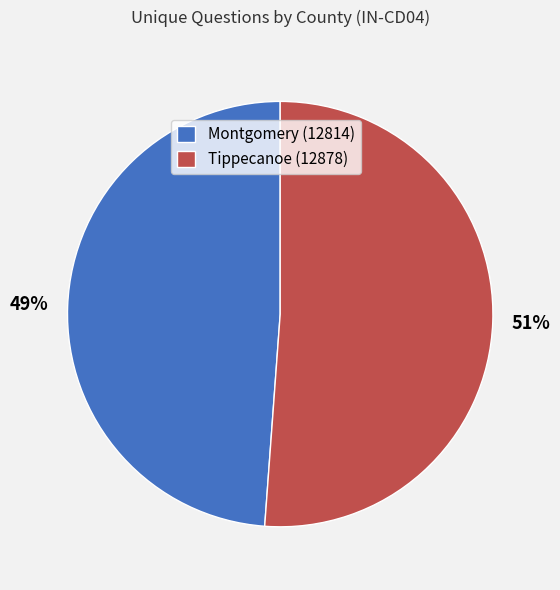

True or false: Montgomery (12814) accounts for 43% of the total.

False